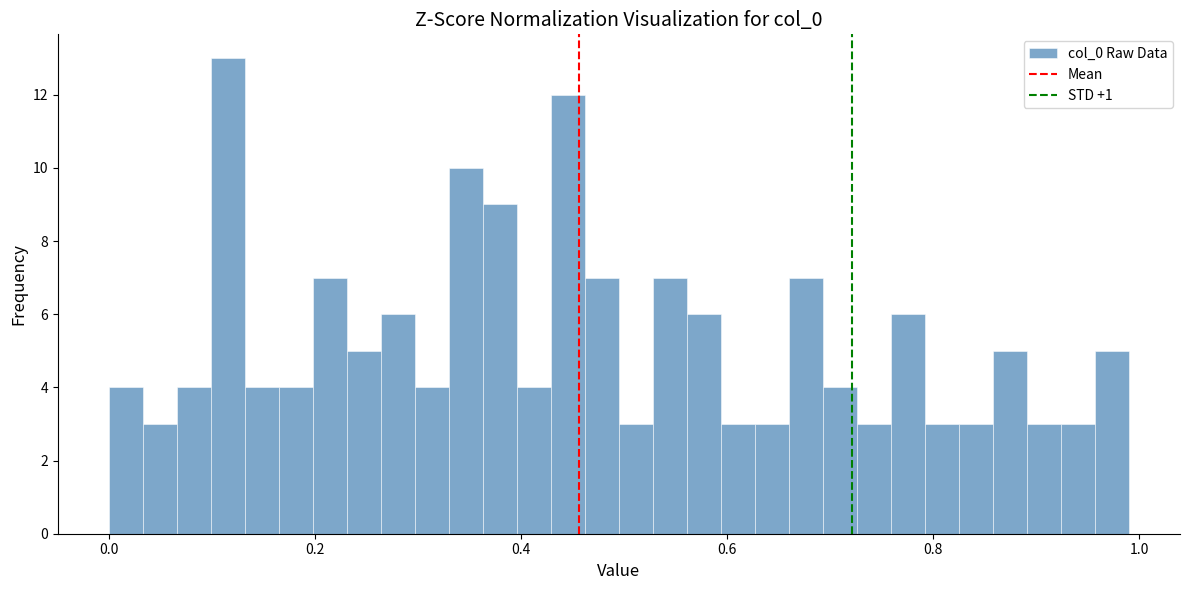

Around what value on the x-axis is the tallest bar? Give the approximate position of its centre, as read against the axis.

0.12